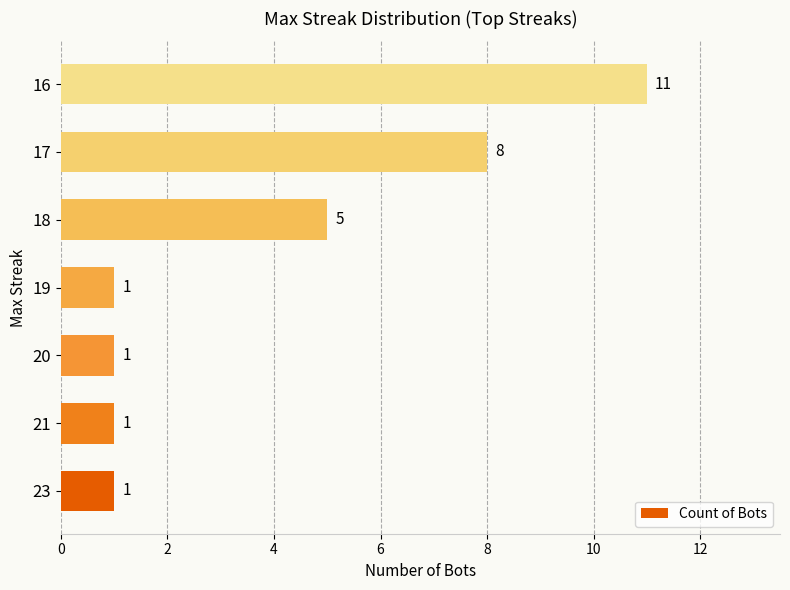

What is the average value?

4